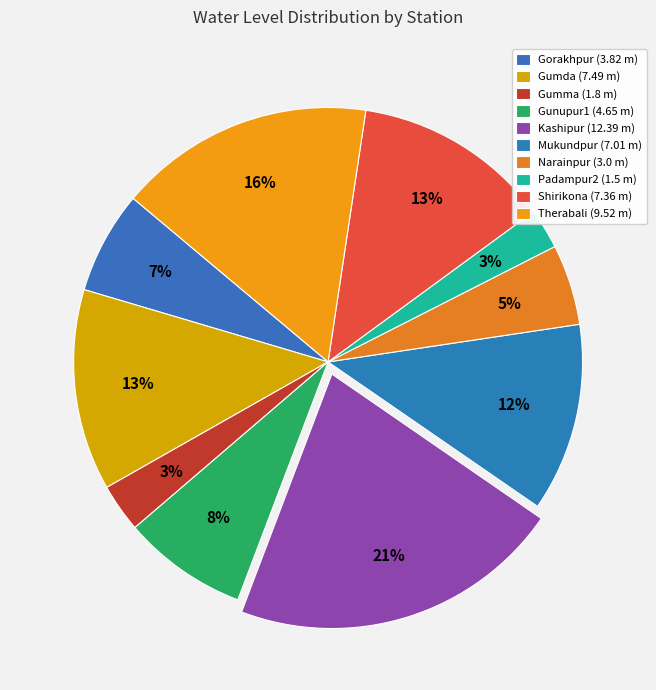

Is it true that Mukundpur is 7% of the pie?

False